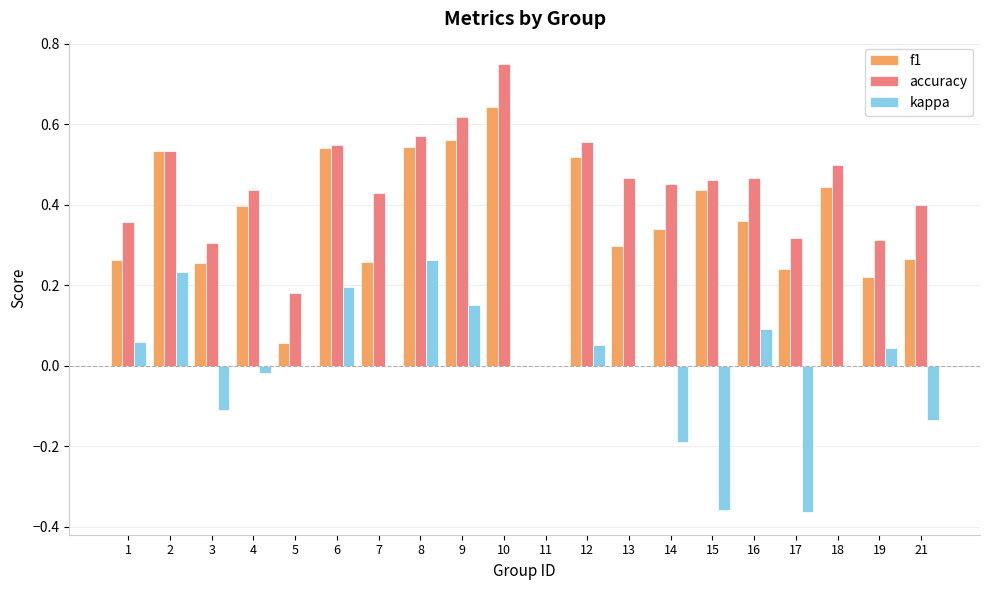

Which label corresponds to the largest value in the chart?

10